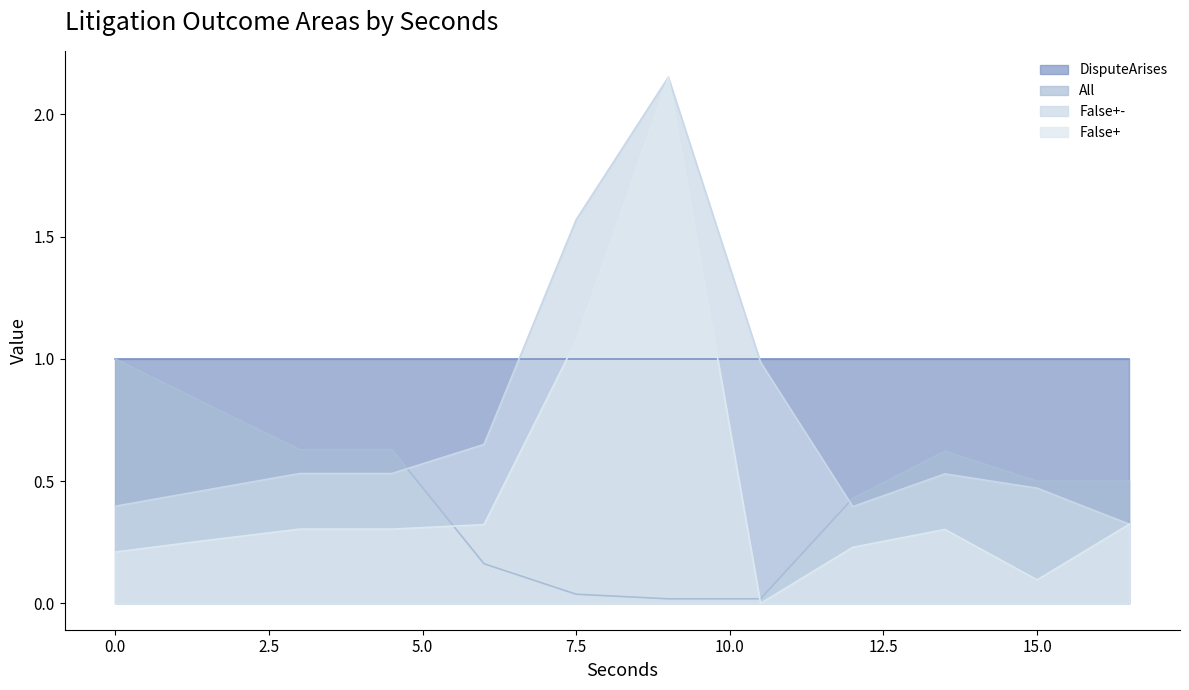

What is the minimum value for False+-?

0.3